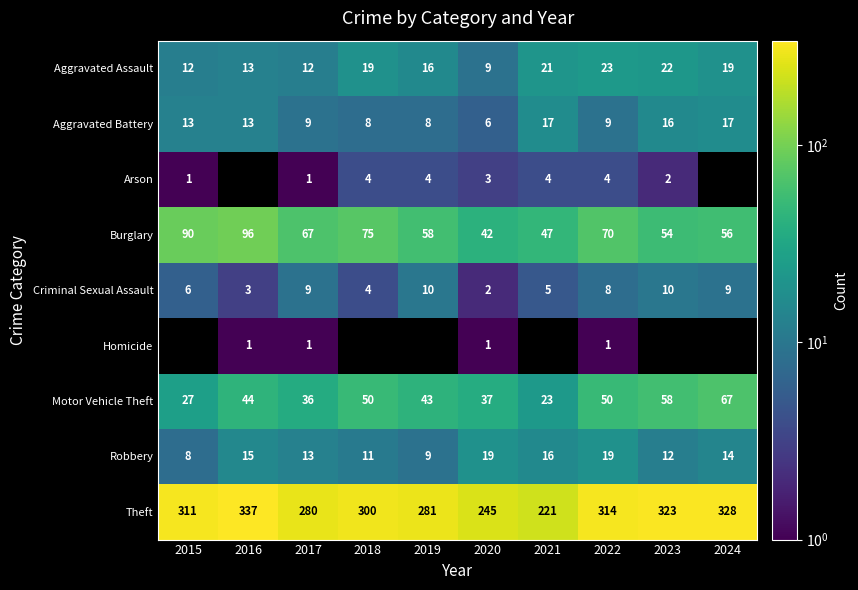

At which label does Robbery first exceed 14?

2016